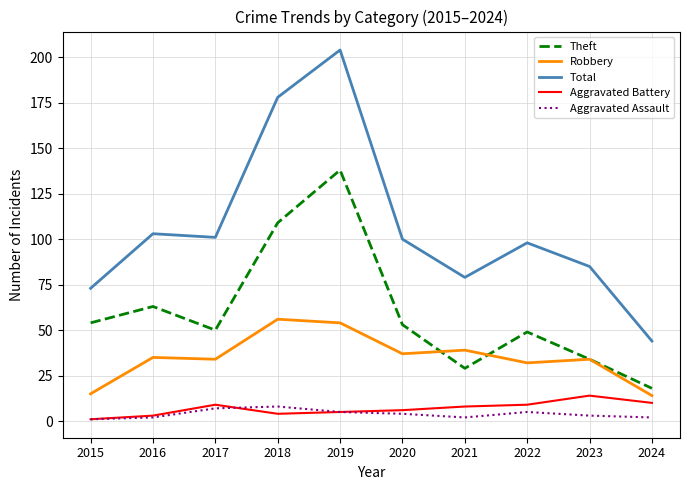

Which series has the largest range (max minus min)?

Total